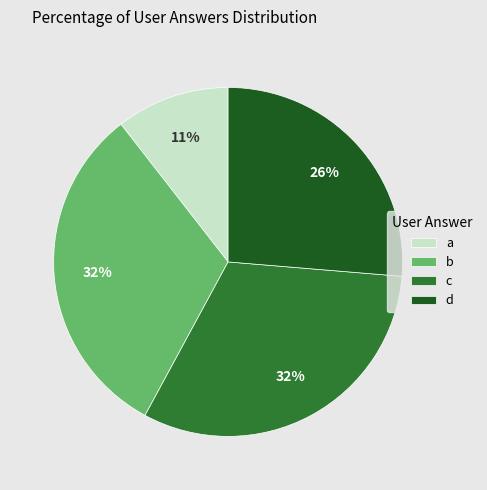

True or false: c accounts for 32% of the total.

True